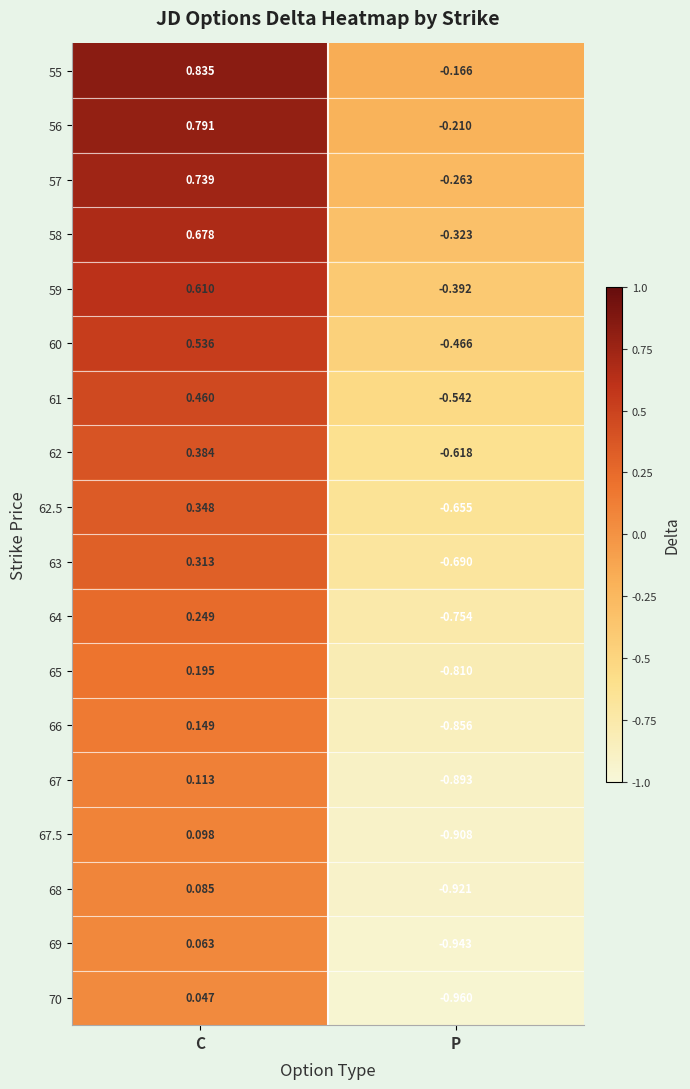

List the labels in order of 68 value, largest first.

C, P